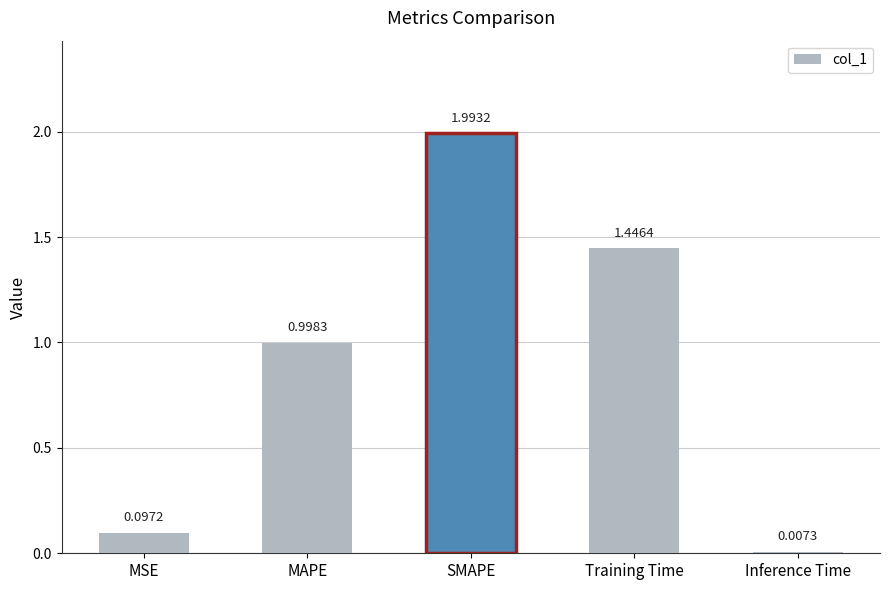

What is the difference between the values at MAPE and SMAPE?

1.0